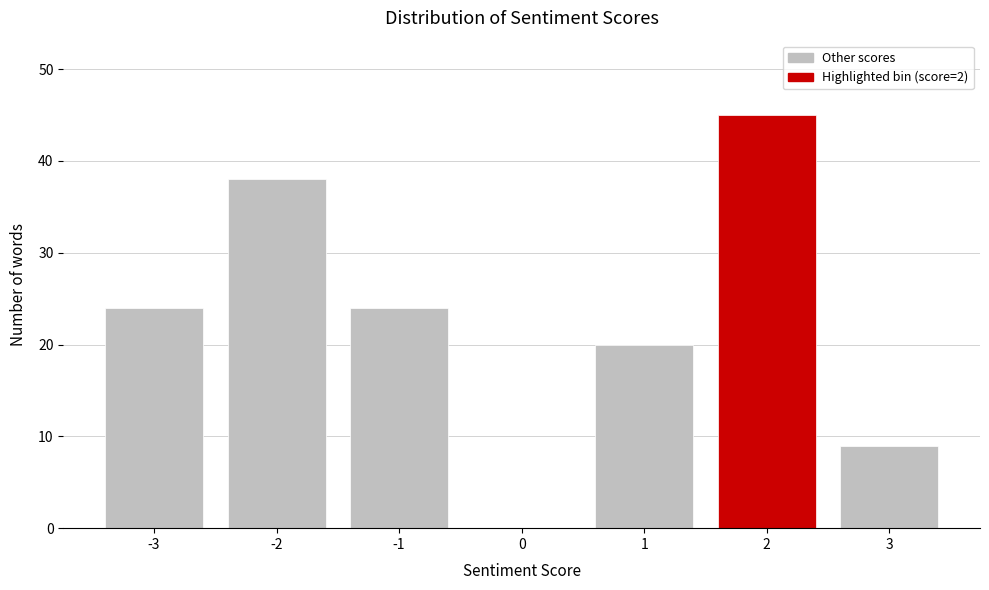

Reading left to right, list every bar in this chart as the range it spans on the x-axis followed by its height. The values are not printed on the chart, so give them approximately, as read against the axis.

-3.5 to -2.5: 24
-2.5 to -1.5: 38
-1.5 to -0.5: 24
-0.5 to 0.5: 0
0.5 to 1.5: 20
1.5 to 2.5: 45
2.5 to 3.5: 9